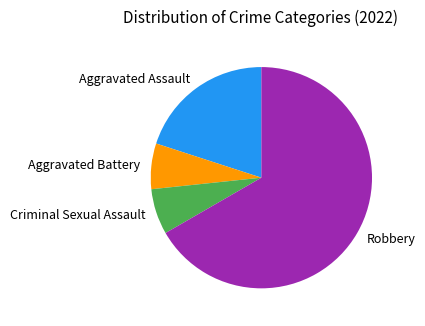

How many segments does this pie chart have?

4